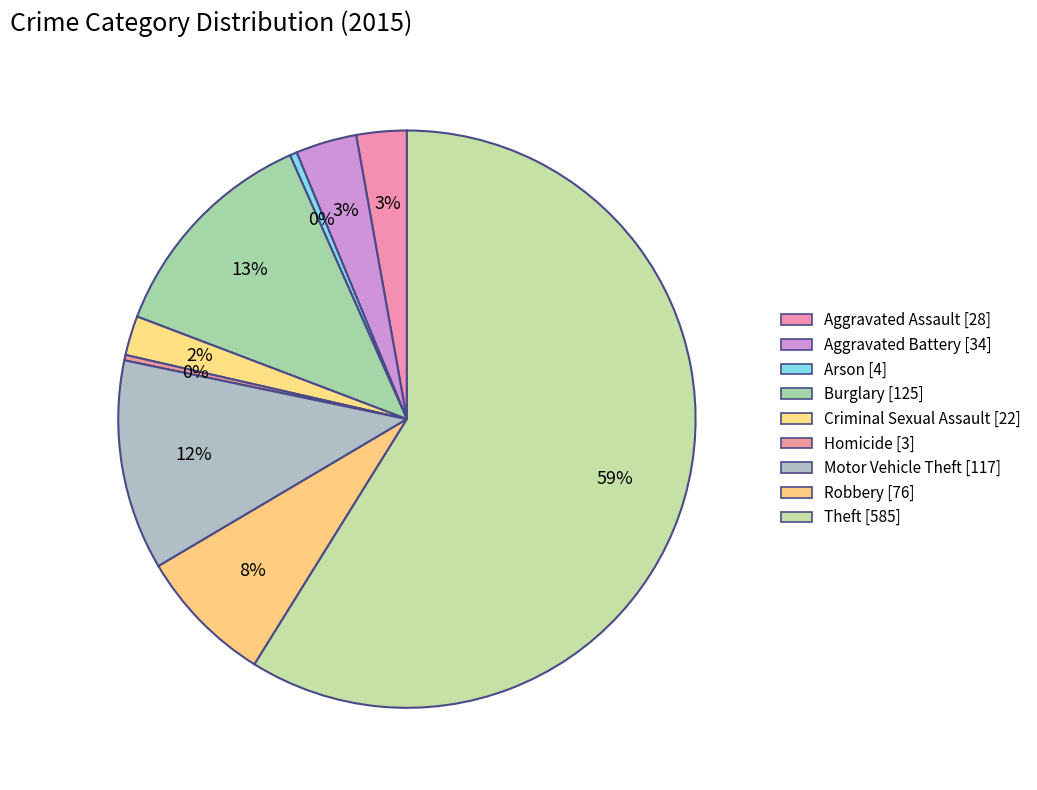

What percentage do Burglary and Homicide together represent?

12.9%